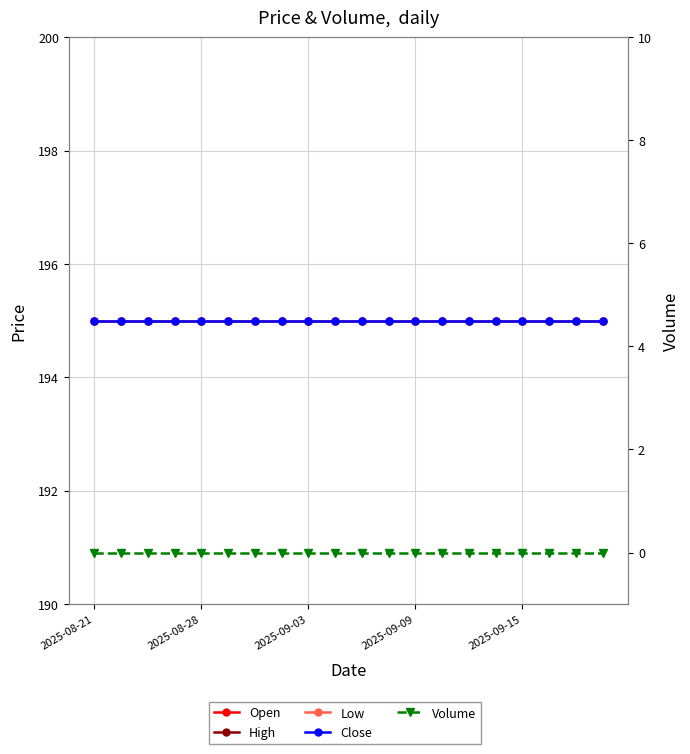

What position from the right is 2025-08-21?

20